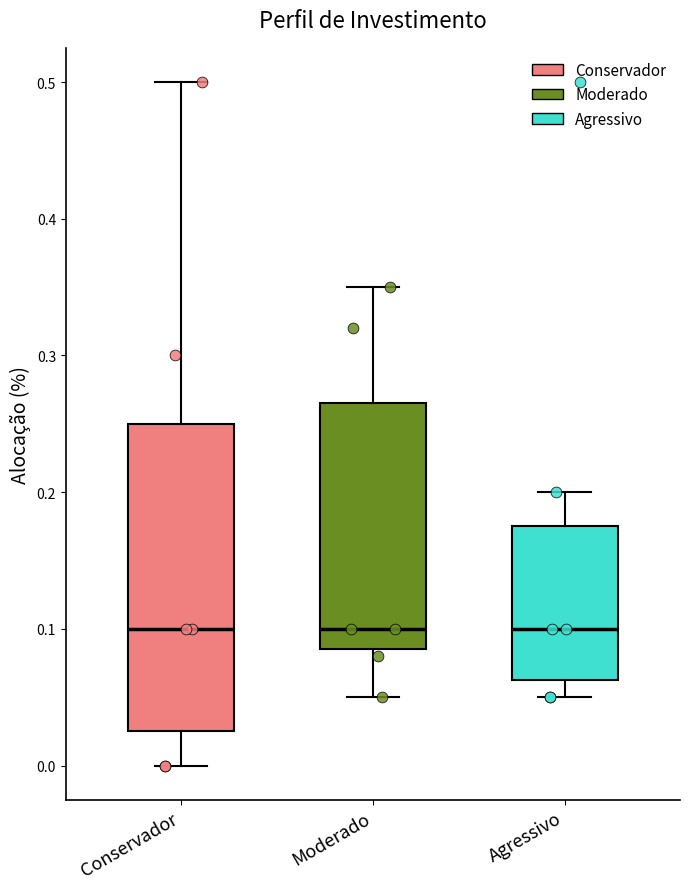

Reading left to right, read every box against the y-axis: the position of its median line, the range the box covers, and the ends of its whiskers. The values are not printed on the chart, so give them approximately, as read against the axis.

Conservador: median 0.10, box 0.03 to 0.25, whiskers 0.00 to 0.50
Moderado: median 0.10, box 0.09 to 0.27, whiskers 0.05 to 0.35
Agressivo: median 0.10, box 0.06 to 0.18, whiskers 0.05 to 0.20